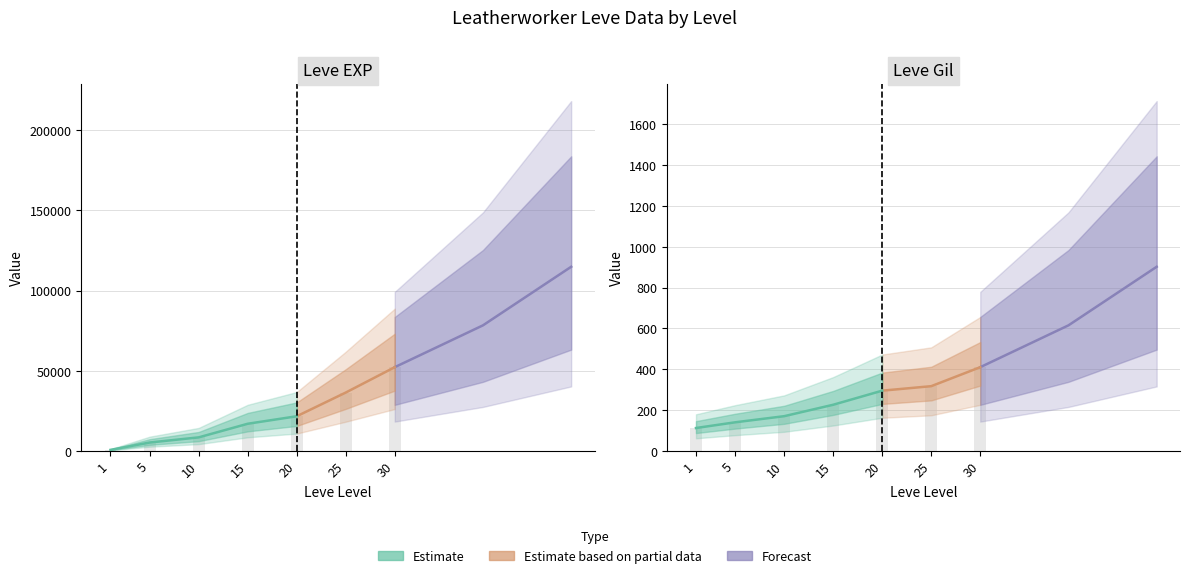

The Leve EXP series shows 2706 at 5. True or false?

False